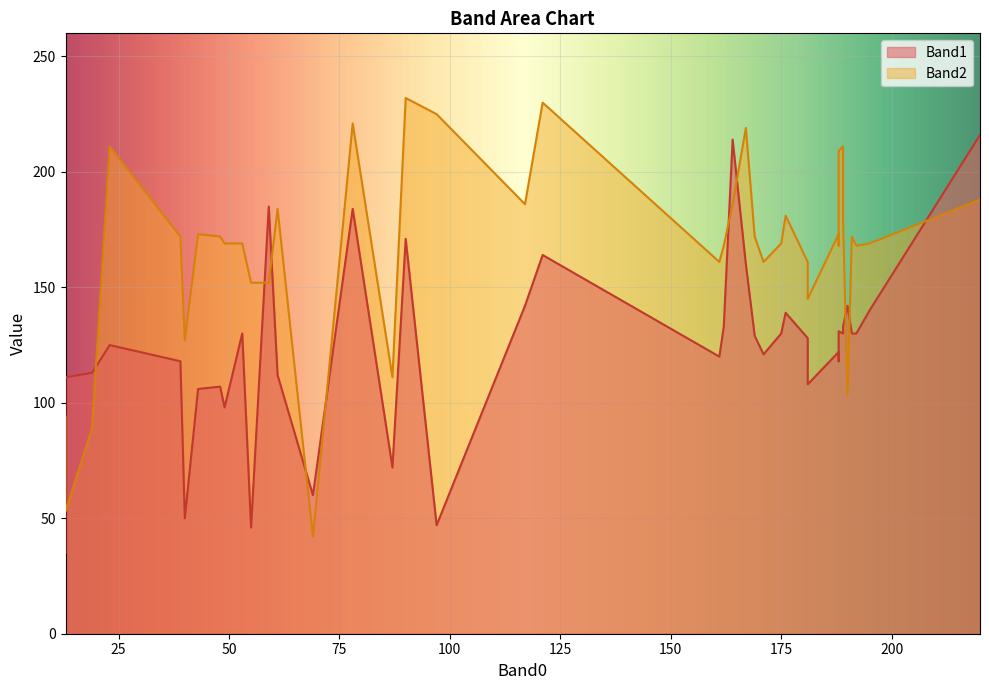

Reading left to right, extract all data points from this chart.

Band1: 69=60	19=113	87=72	13=35	40=50	55=46	167=160	23=125	61=112	188=122	189=130	161=120	192=130	175=130	188=118	48=107	43=106	39=118	162=133	53=130	49=98	190=142	188=131	195=140	164=214	181=108	169=129	176=139	220=216	117=142	191=130	189=133	171=121	181=128	13=111	97=47	90=171	59=185	78=184	121=164
Band2: 69=42	19=89	87=111	13=94	40=127	55=152	167=219	23=211	61=184	188=173	189=211	161=161	192=168	175=169	188=168	48=172	43=173	39=172	162=168	53=169	49=169	190=103	188=209	195=169	164=186	181=145	169=172	176=181	220=188	117=186	191=172	189=180	171=161	181=161	13=53	97=225	90=232	59=152	78=221	121=230